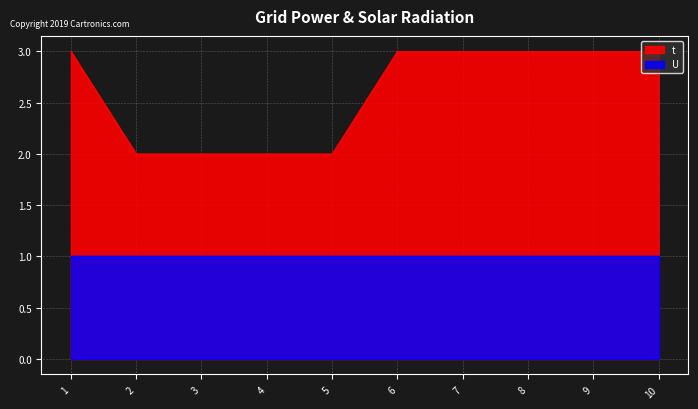

What is the value of the 8th point from the left?

3